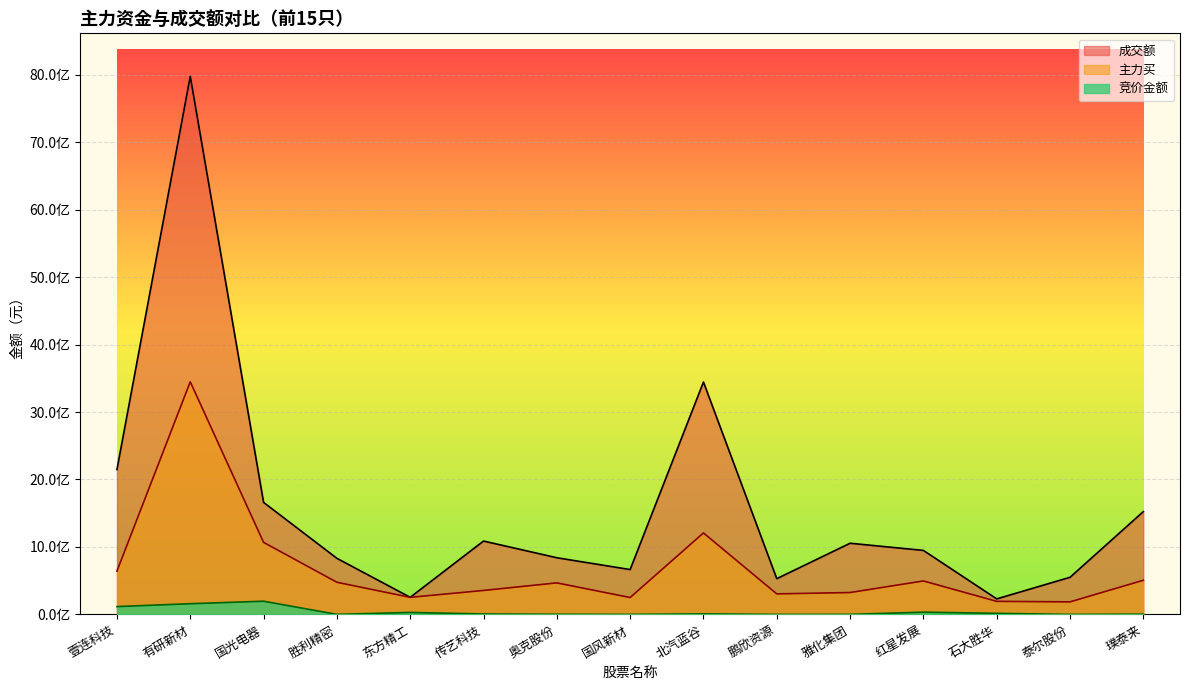

What position from the right is 北汽蓝谷?

7